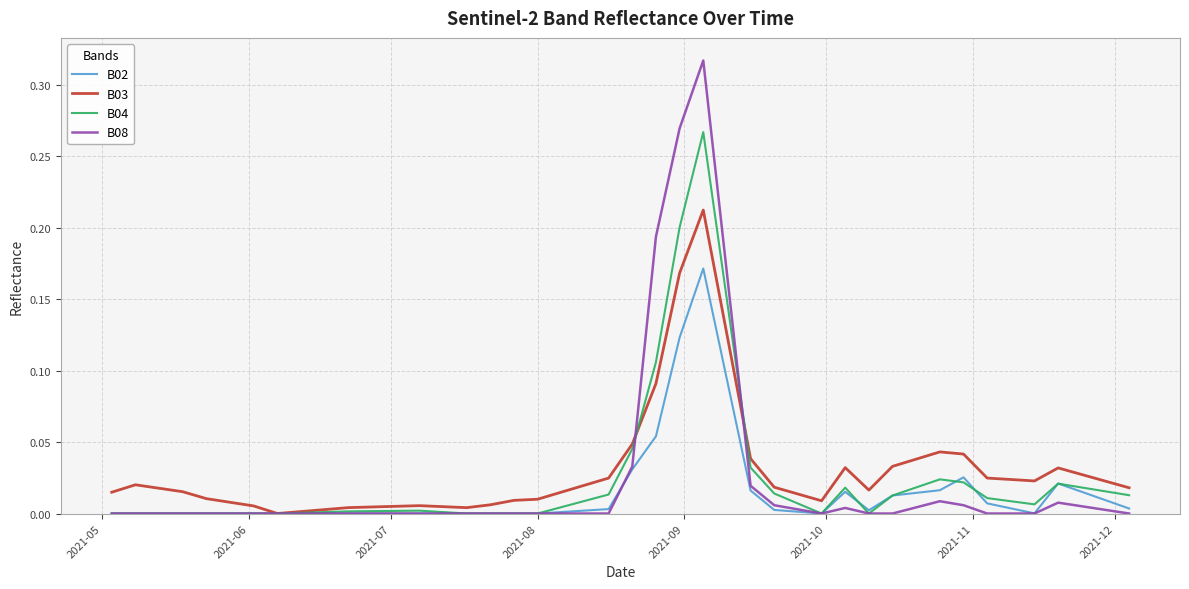

Does the chart have visible grid lines?

Yes